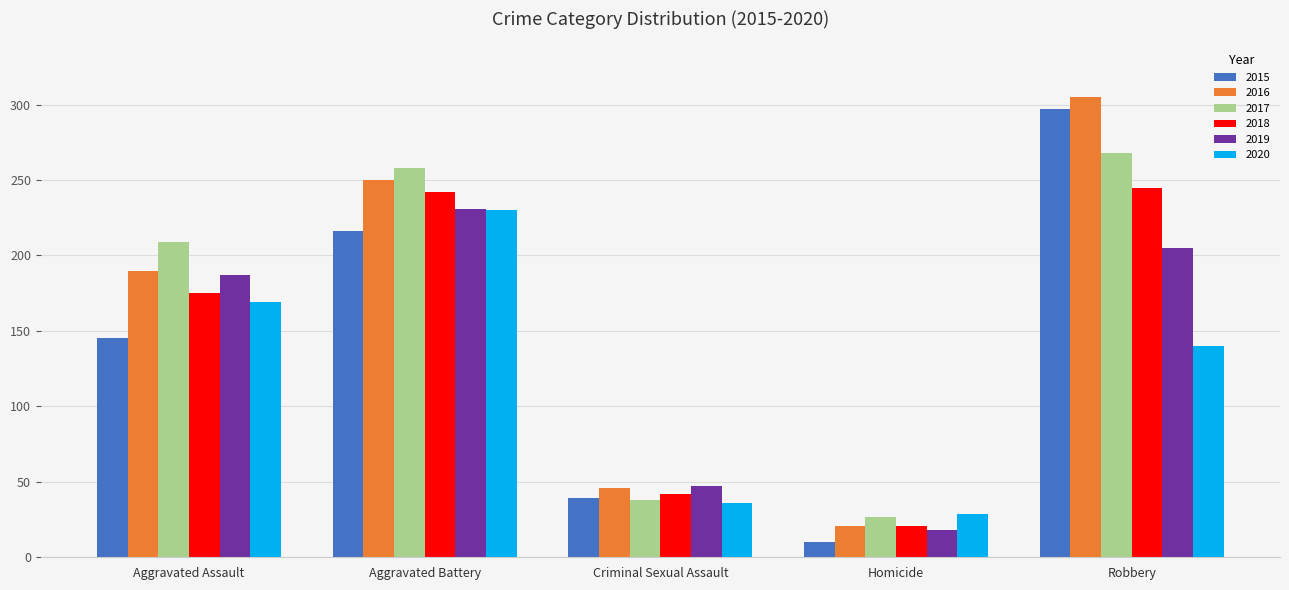

Does the chart contain any negative values?

No